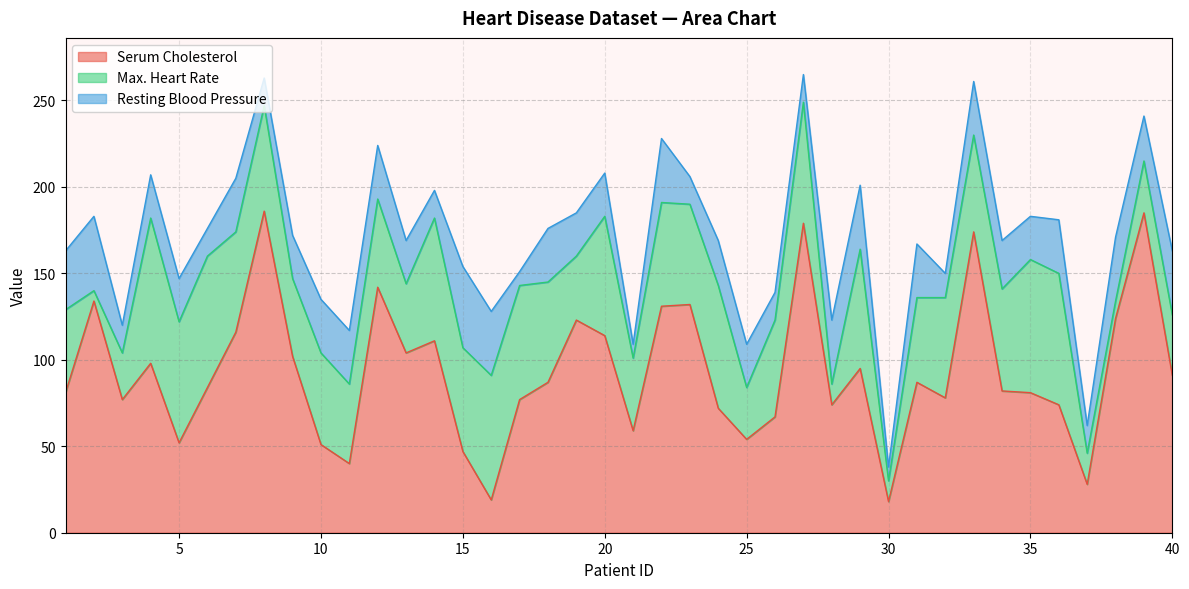

How many series are shown in this chart?

3